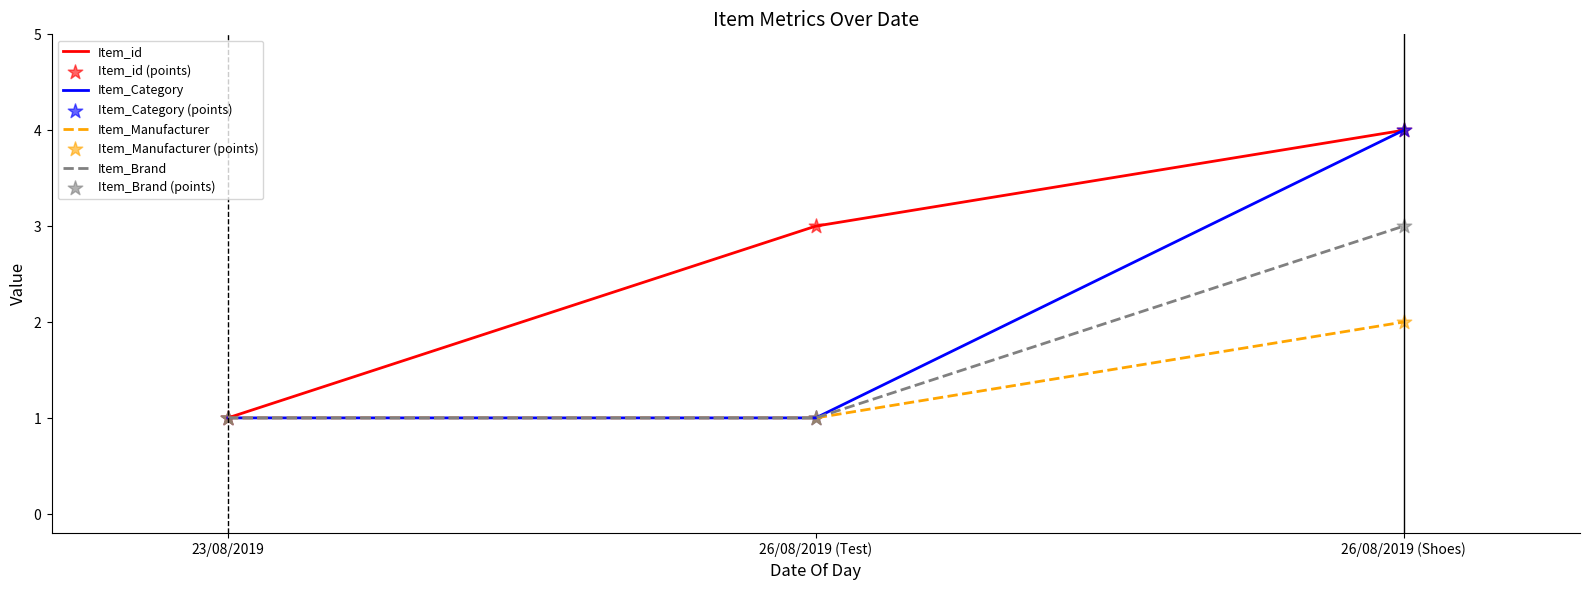

What is the total value across all series at 26/08/2019 (Shoes)?

13